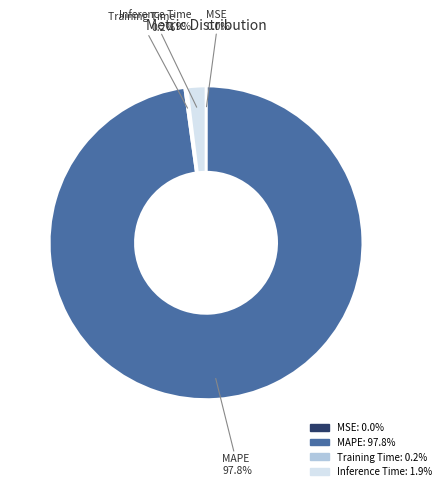

Does any single category account for the majority?

Yes